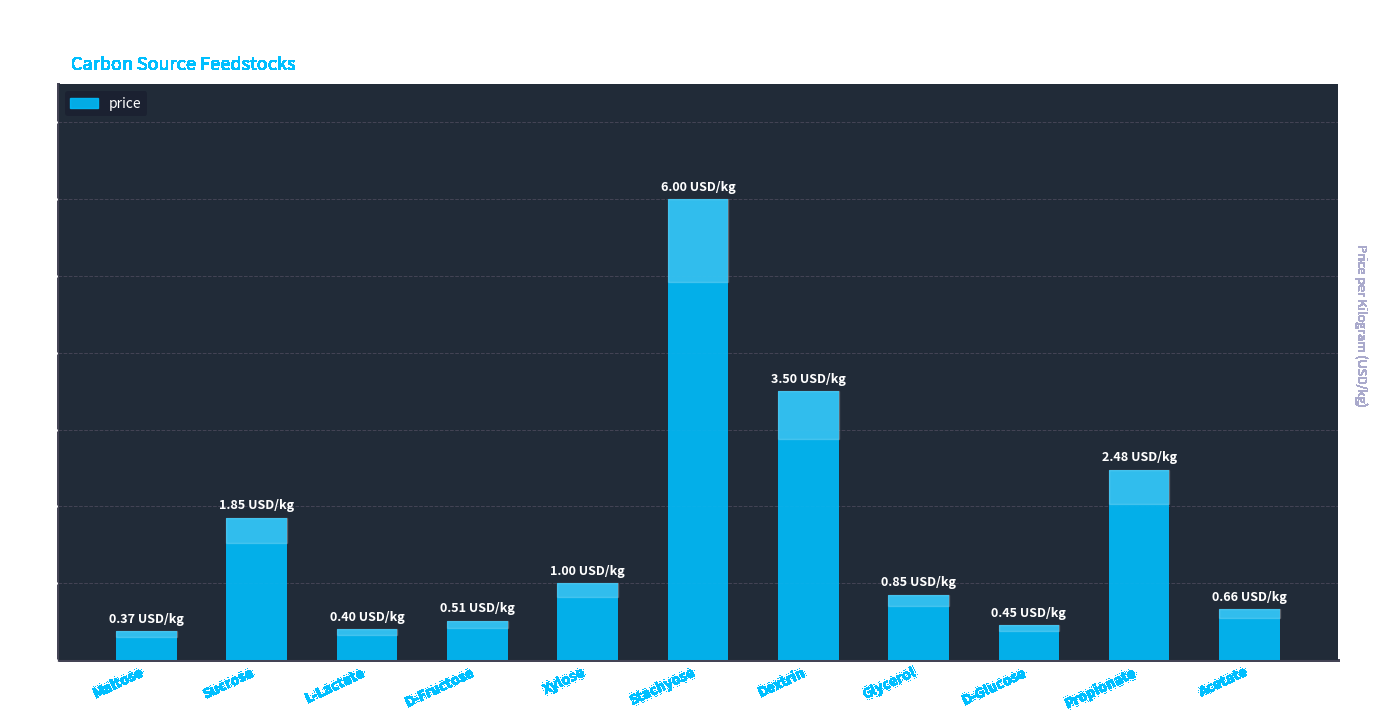

What is the difference between the values at Propionate and Xylose?

1.5